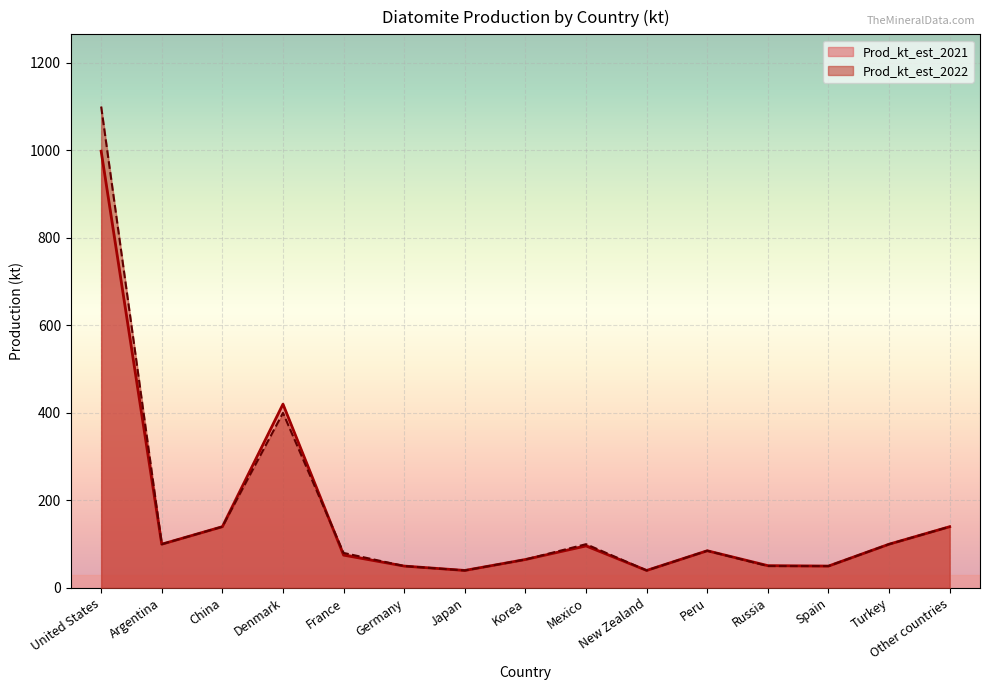

At which category is the sum across all series the highest?

United States